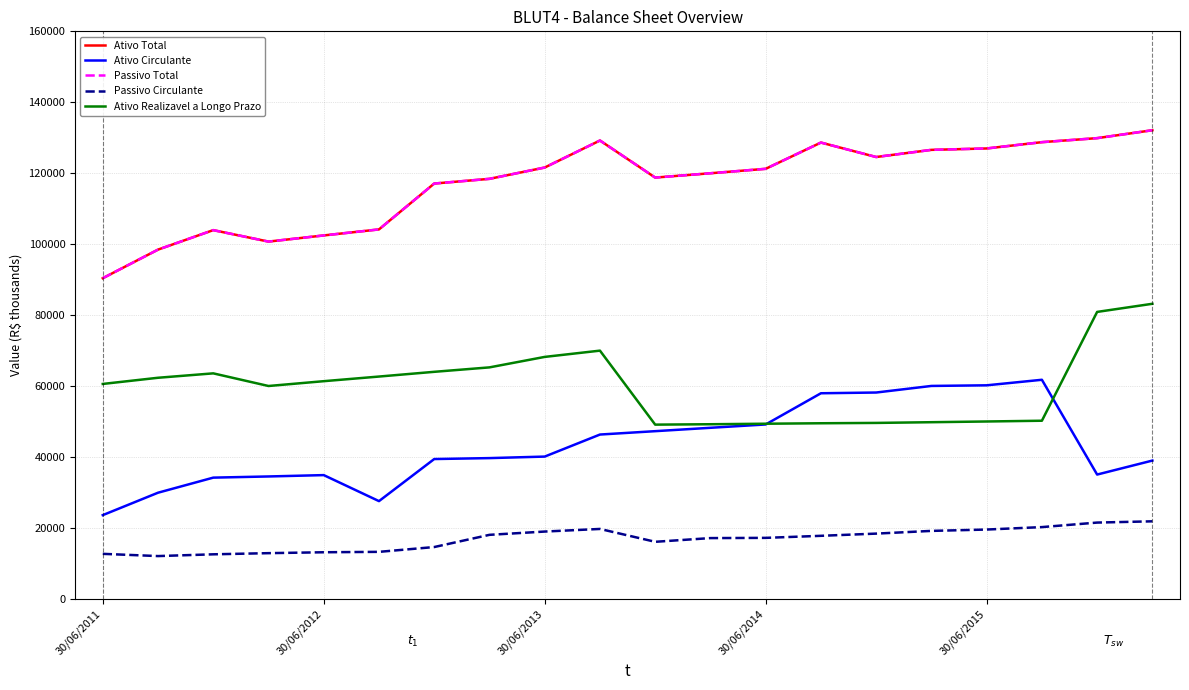

Is this an area chart (filled region under the line)?

No